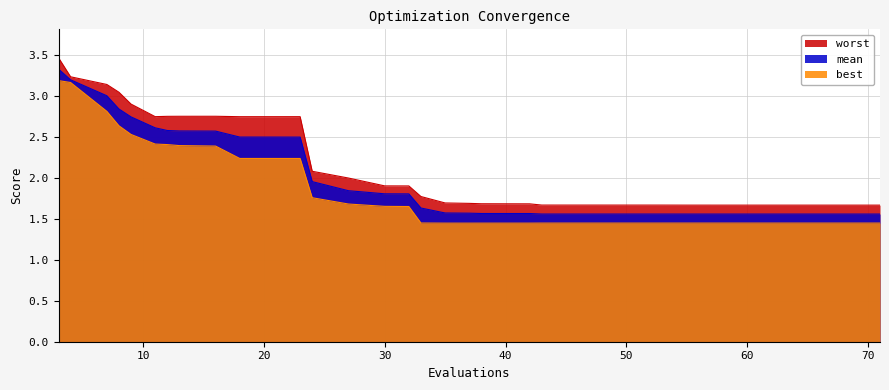

True or false: worst has a value of 2.4 at 61.

False